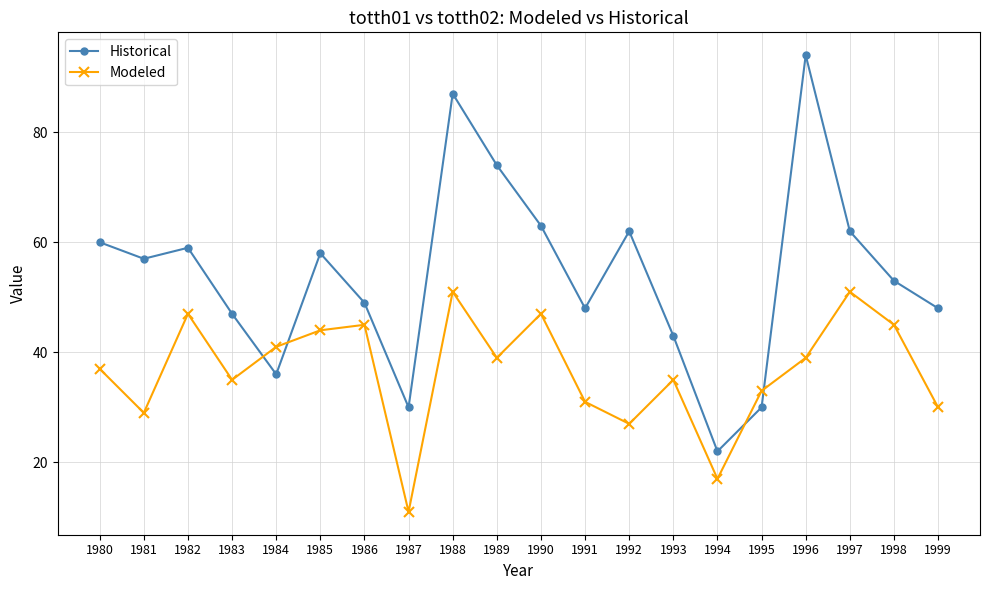

How many series are shown in this chart?

2